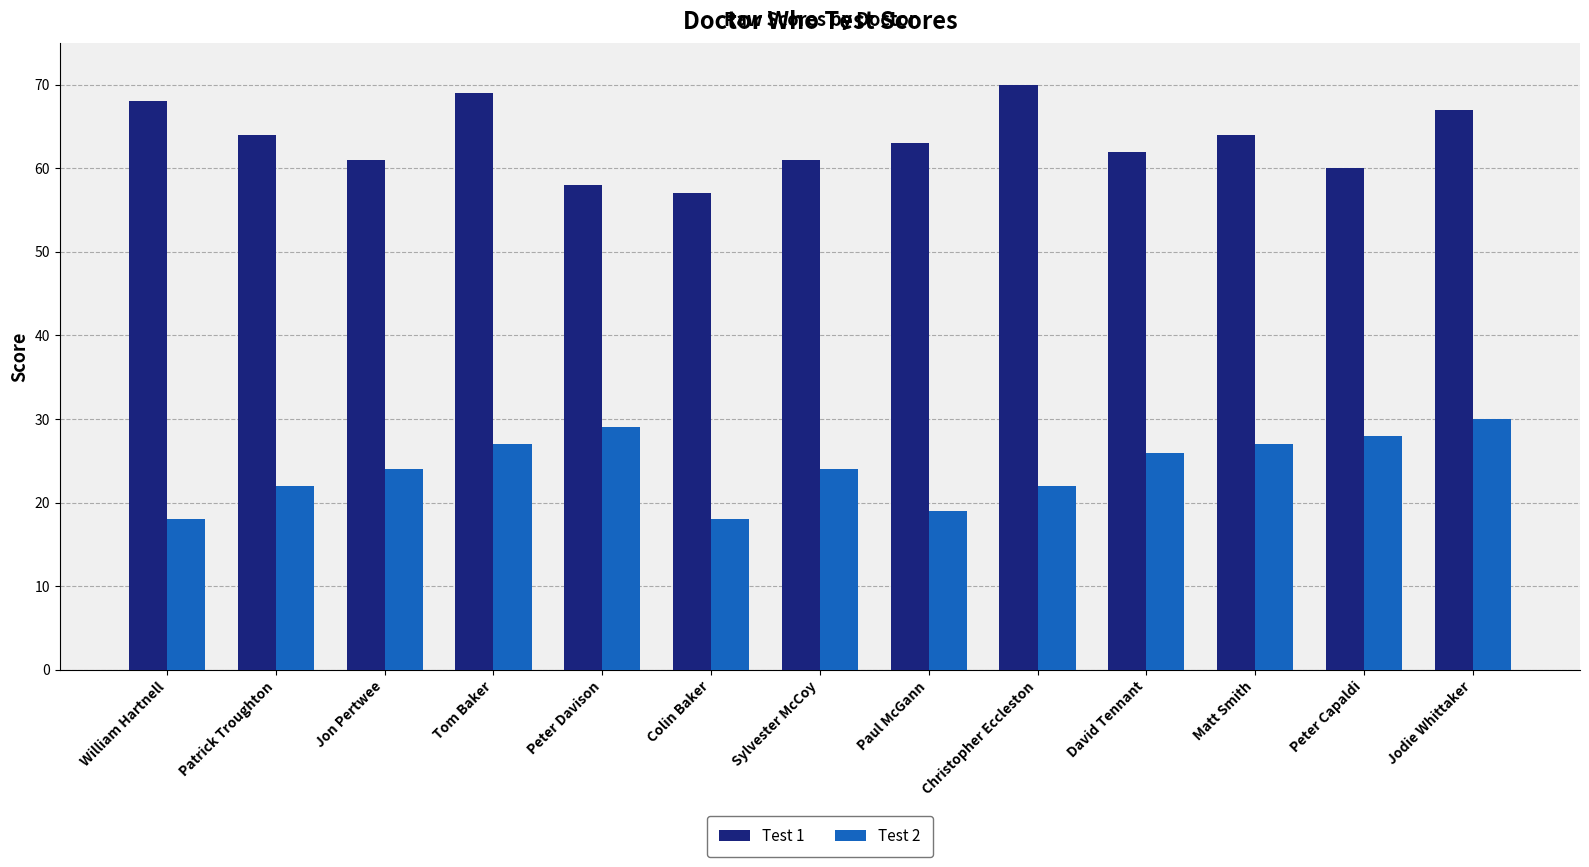

What is the minimum value for Test 1?

57